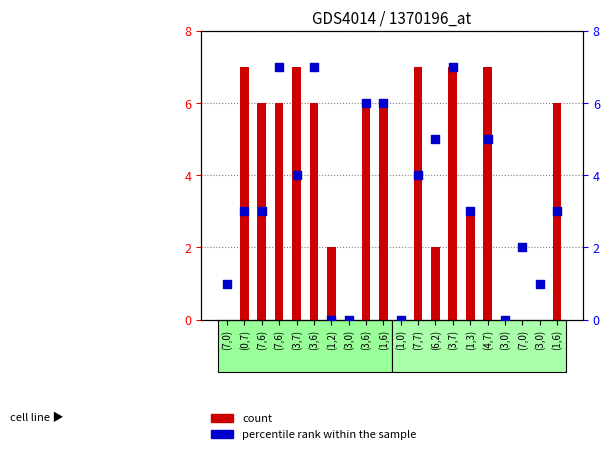

Is the value of count at (7,0) greater than the value of percentile rank within the sample at (1,0)?

No